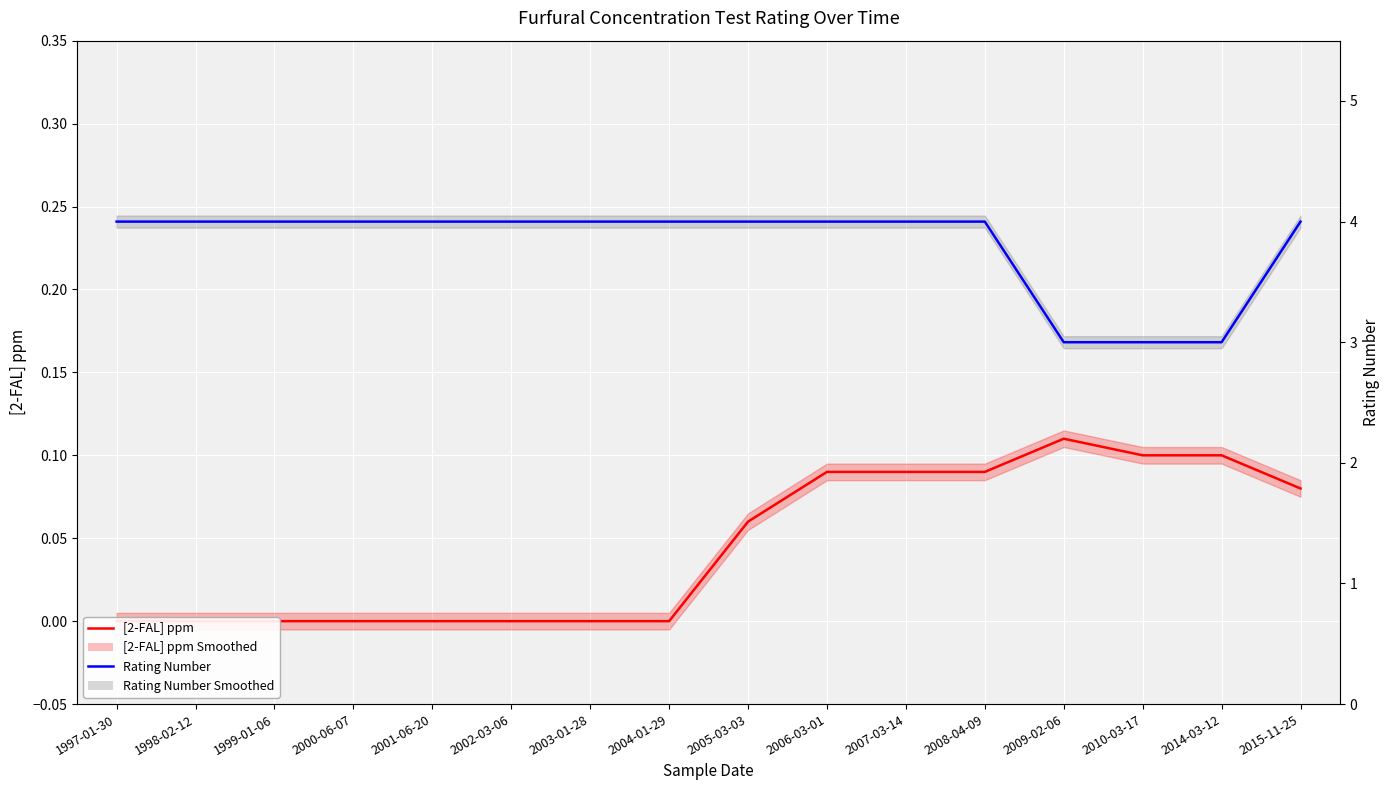

What is the difference between the maximum and minimum values in the [2-FAL] ppm series?

0.1